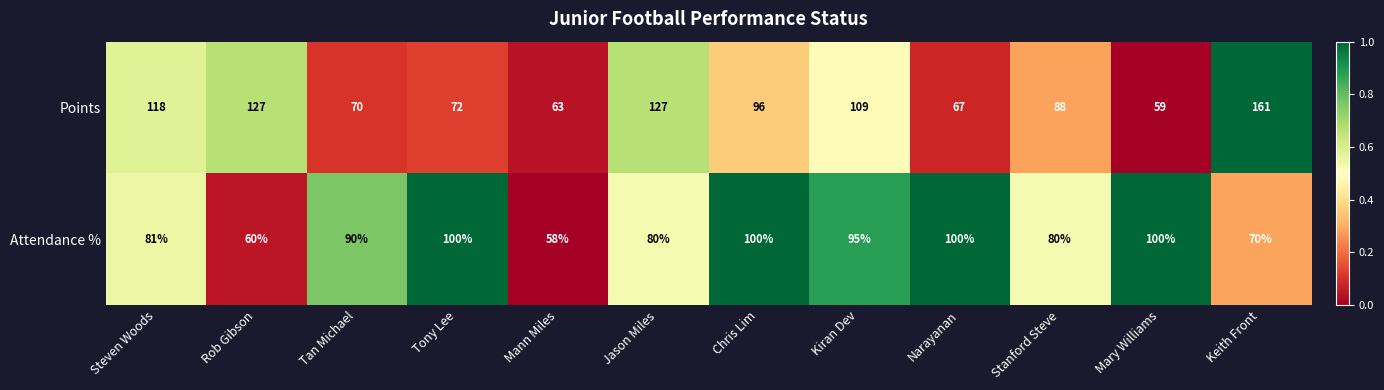

Is it true that Attendance % equals 97 at Keith Front?

False